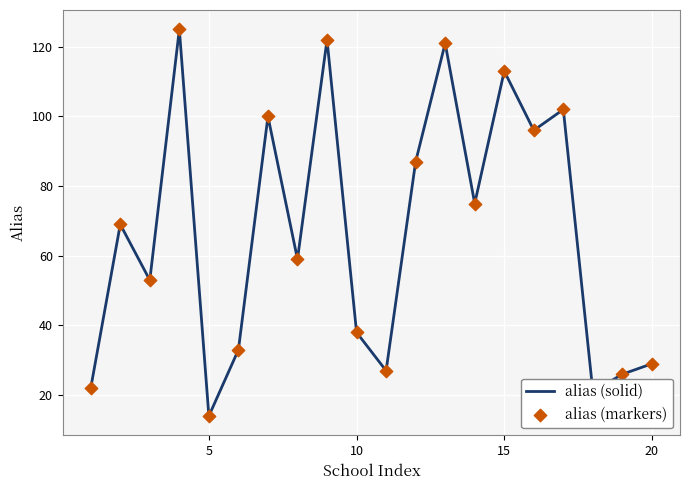

What is the minimum value shown in the chart?

14